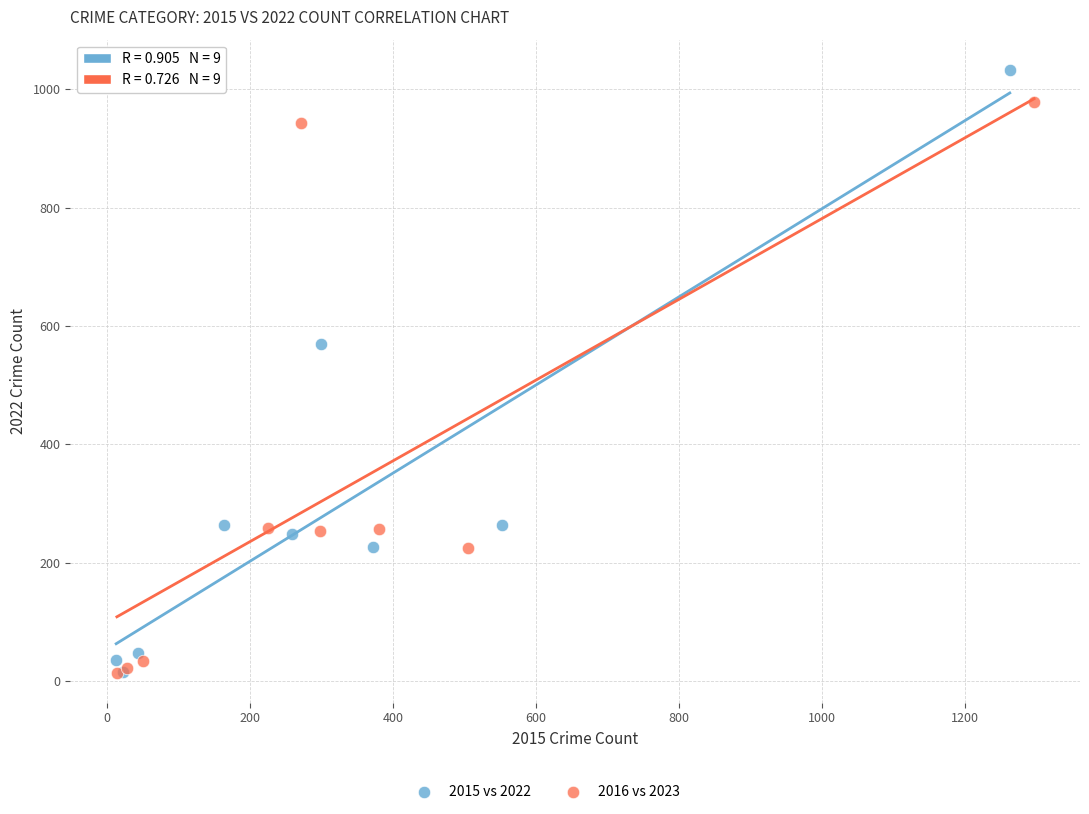

Which series has the largest Y range (max minus min)?

2015 vs 2022